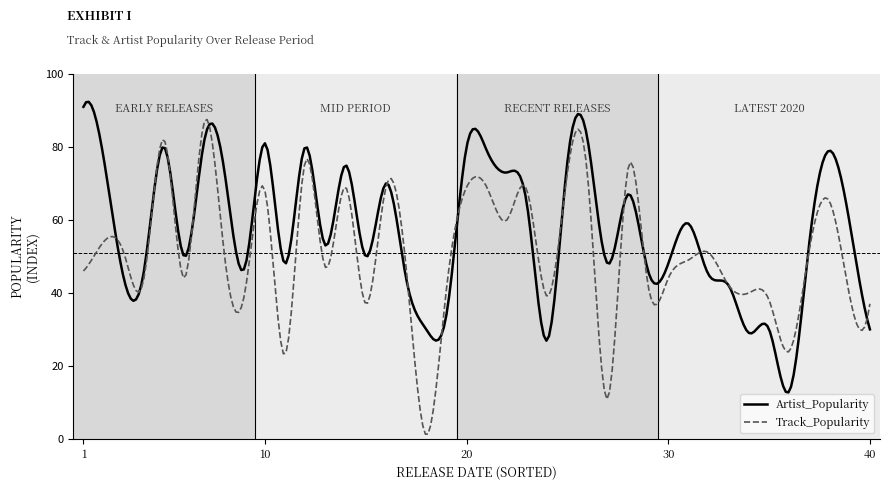

True or false: Artist_Popularity has more than 2 points higher than both neighbors.

True